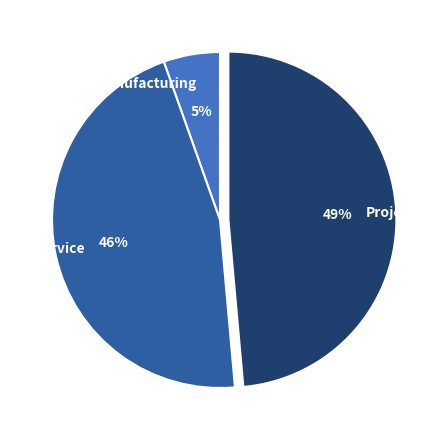

What percentage is the Service slice, to the nearest percent?

46%